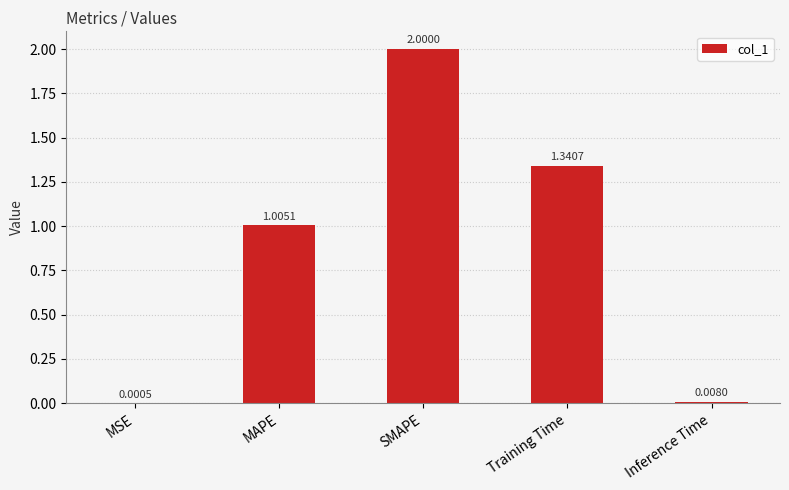

Which has a higher value, Training Time or MSE?

Training Time